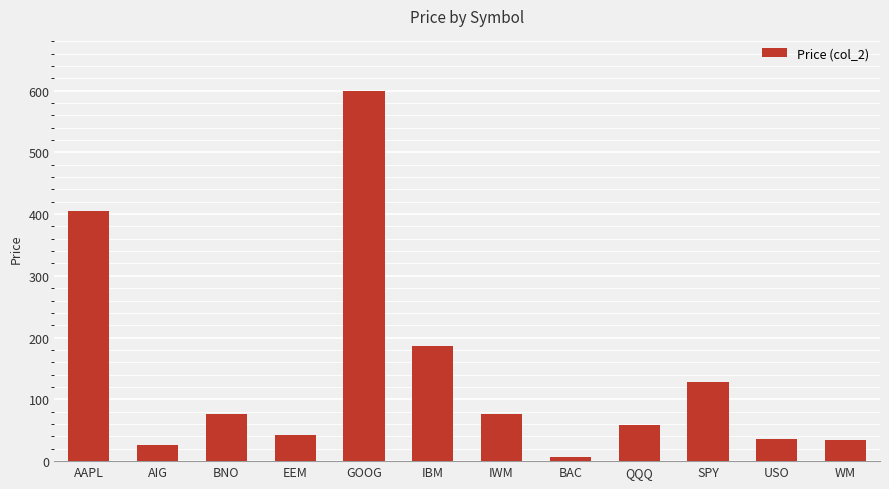

What is the label of the 1st bar from the left?

AAPL